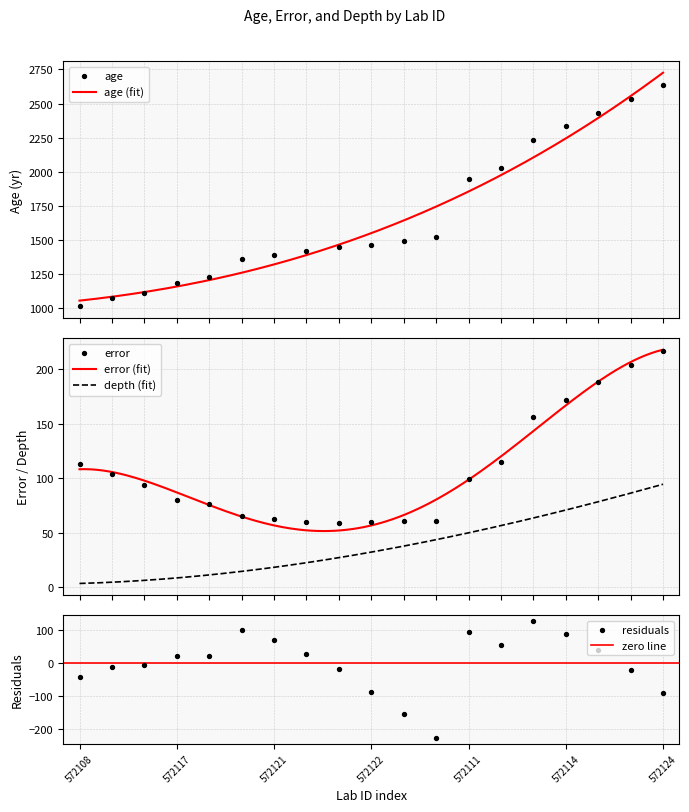

Which series has the largest Y range (max minus min)?

age